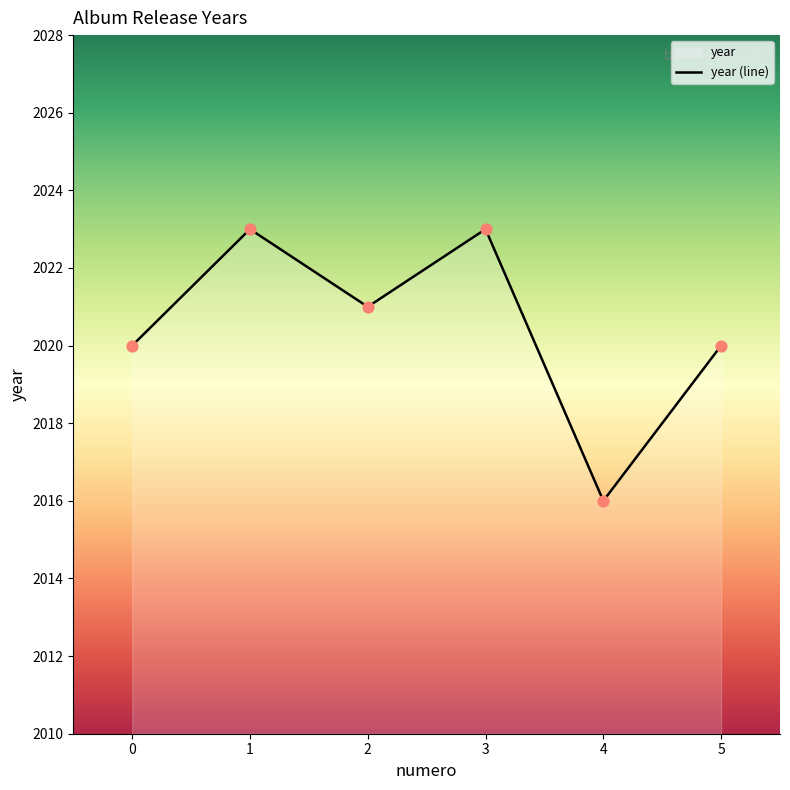

What is the change in value from 2 to 4?

-5